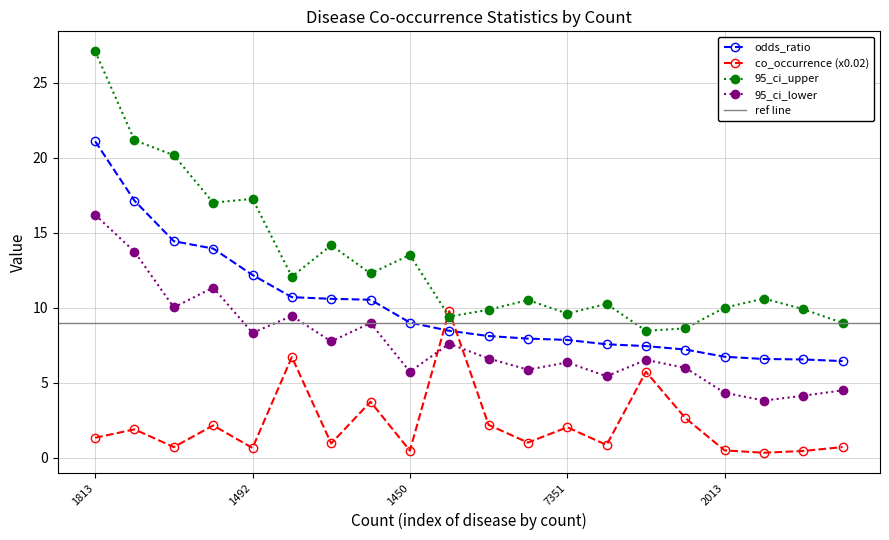

At how many categories does at least one series exceed 20?

3